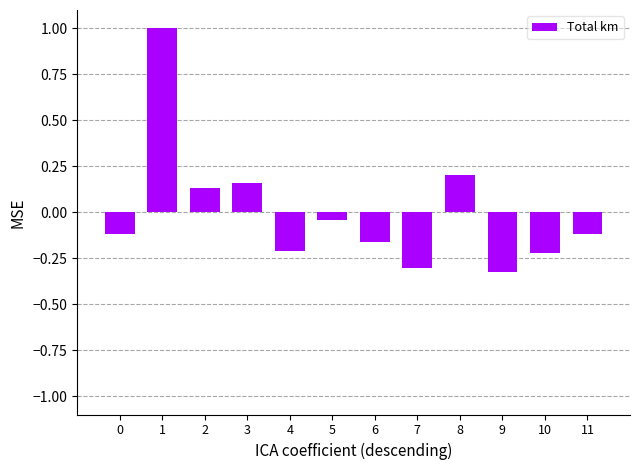

Count the number of values greater than 0.

4